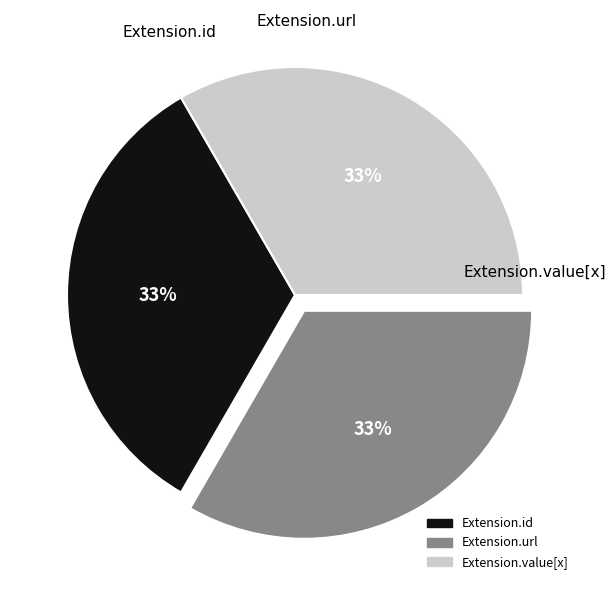

Does any single category account for the majority?

No